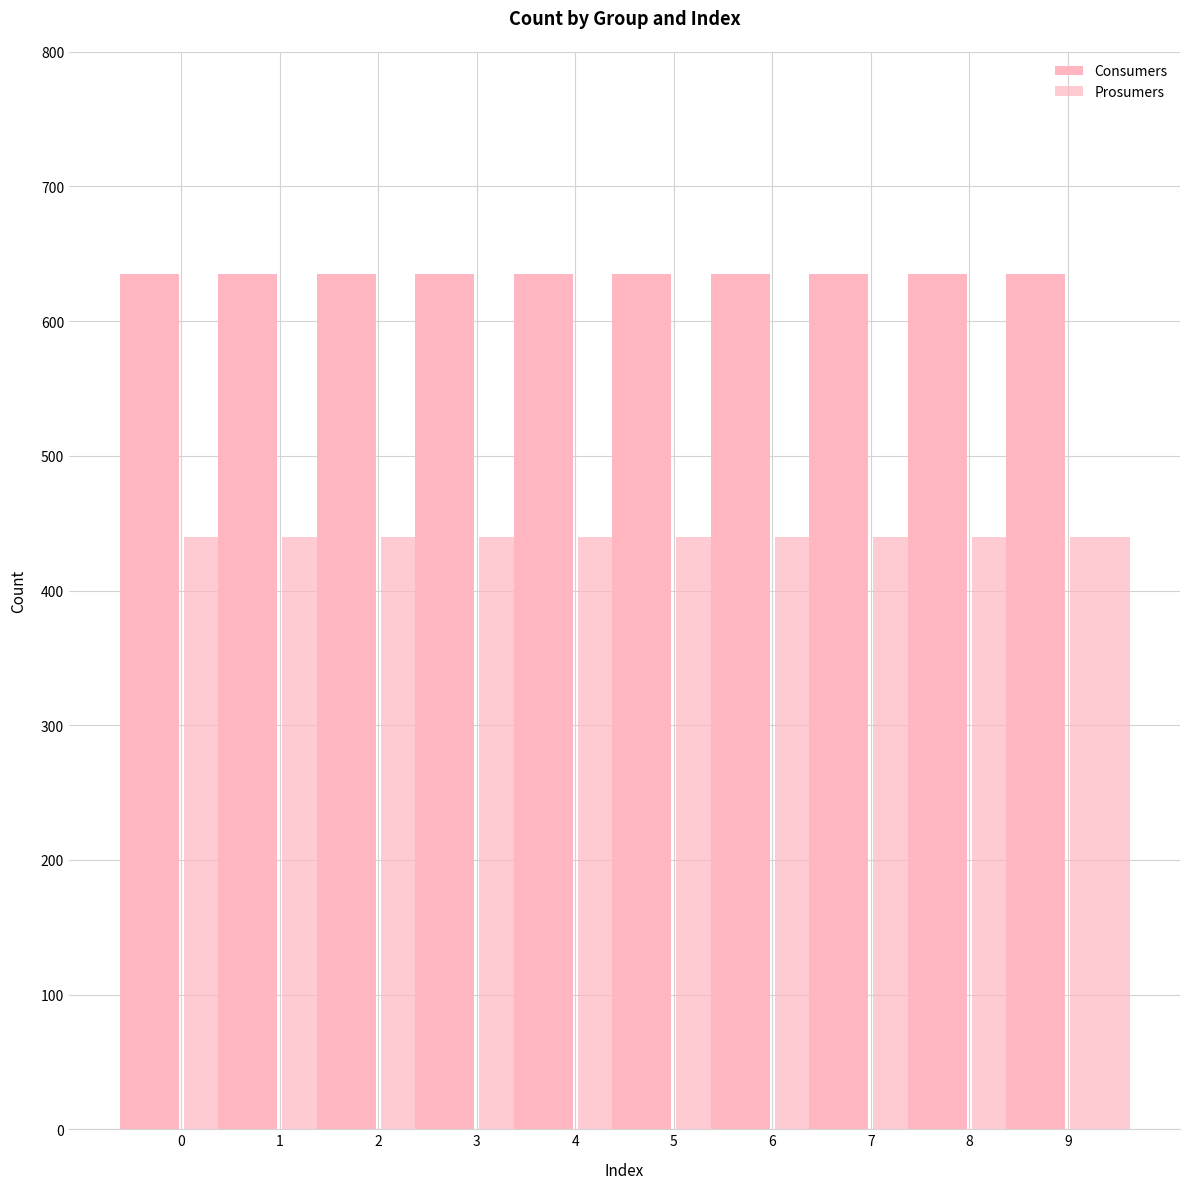

How many bars are there in each group?

2